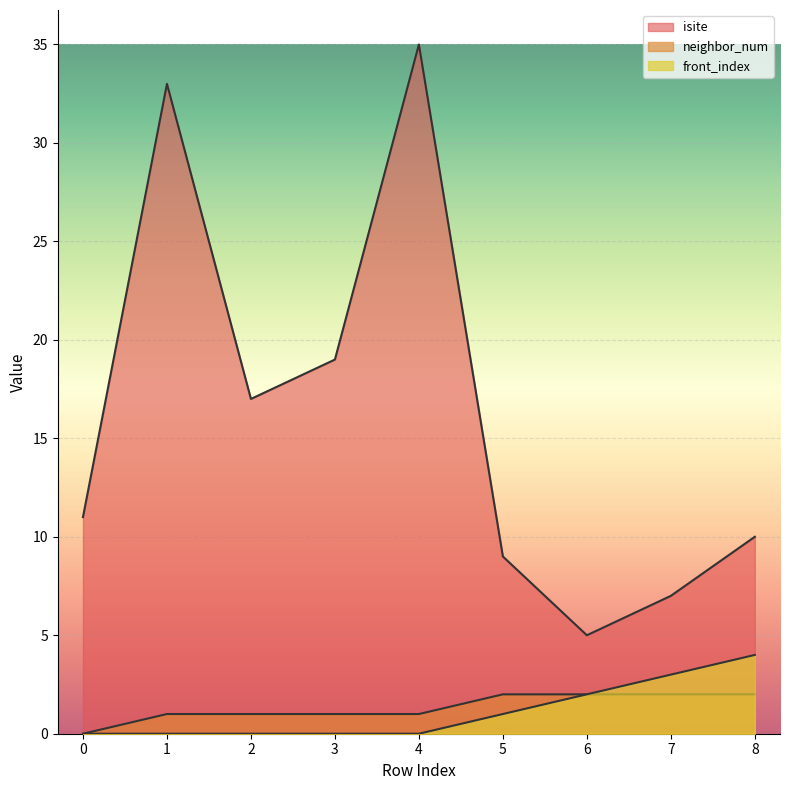

How many lines are shown in the chart?

3